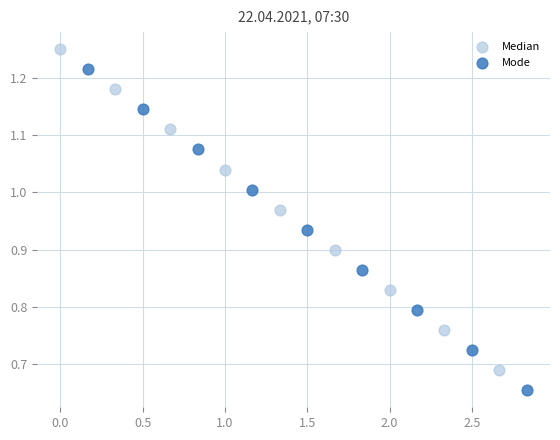

Which series reaches the minimum Y coordinate?

Mode